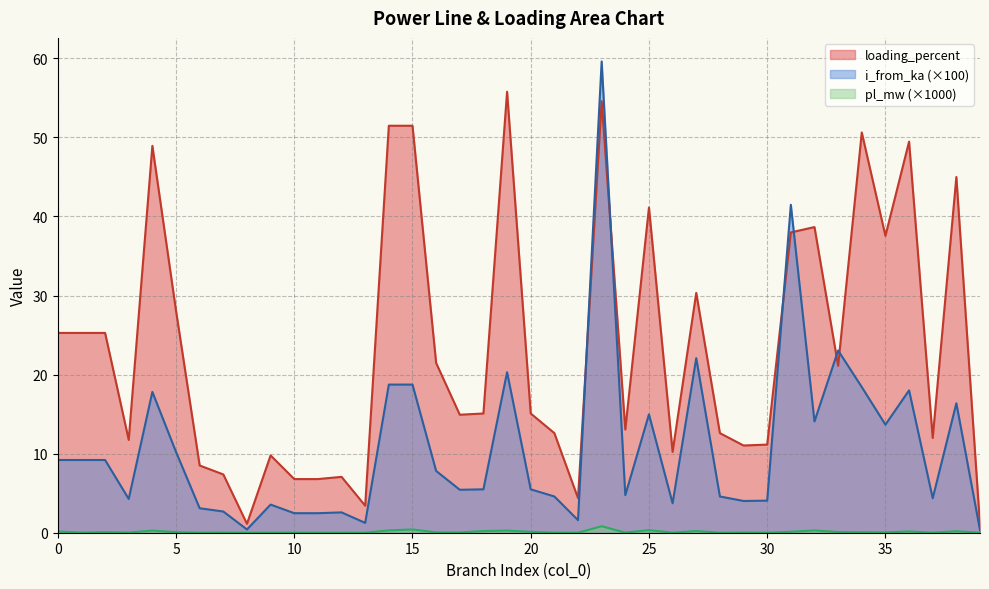

Reading left to right, list all the values displayed in this chart.

pl_mw: 0.2	0.0	0.1	0.0	0.3	0.1	0.0	0.0	0.0	0.0	0.0	0.0	0.0	0.0	0.3	0.4	0.0	0.0	0.2	0.3	0.1	0.0	0.0	0.8	0.0	0.3	0.0	0.2	0.0	0.0	0.0	0.1	0.3	0.1	0.1	0.0	0.2	0.0	0.2	0.0
i_from_ka: 9.2	9.2	9.2	4.3	17.8	10.2	3.1	2.7	0.4	3.6	2.5	2.5	2.6	1.2	18.7	18.7	7.8	5.4	5.5	20.3	5.5	4.6	1.6	59.6	4.8	15.0	3.7	22.1	4.6	4.0	4.1	41.5	14.1	23.1	18.4	13.7	18.0	4.4	16.4	0.3
loading_percent: 25.3	25.3	25.3	11.7	48.9	28.1	8.5	7.4	1.1	9.8	6.8	6.8	7.1	3.4	51.5	51.5	21.5	14.9	15.1	55.8	15.1	12.6	4.4	54.6	13.1	41.1	10.2	30.3	12.6	11.0	11.1	38.0	38.7	21.1	50.6	37.6	49.5	12.0	45.0	0.9